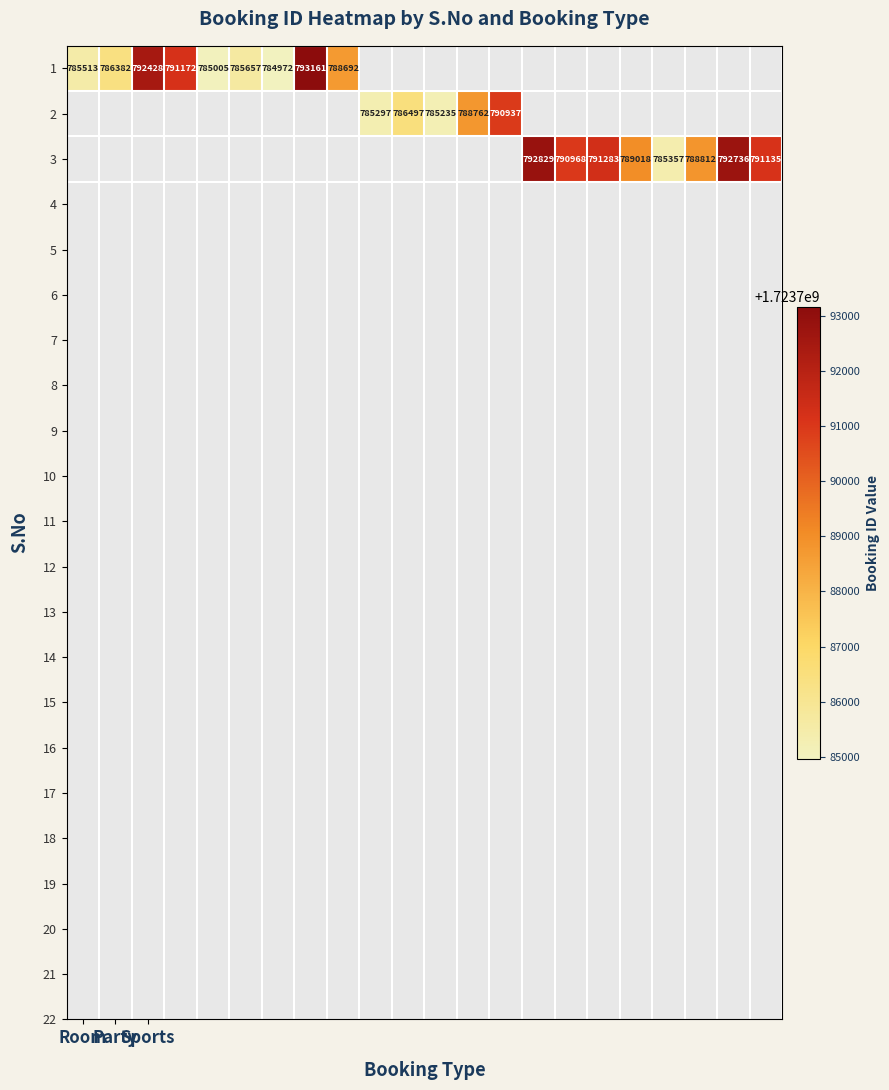

Which series has the largest range (max minus min)?

1